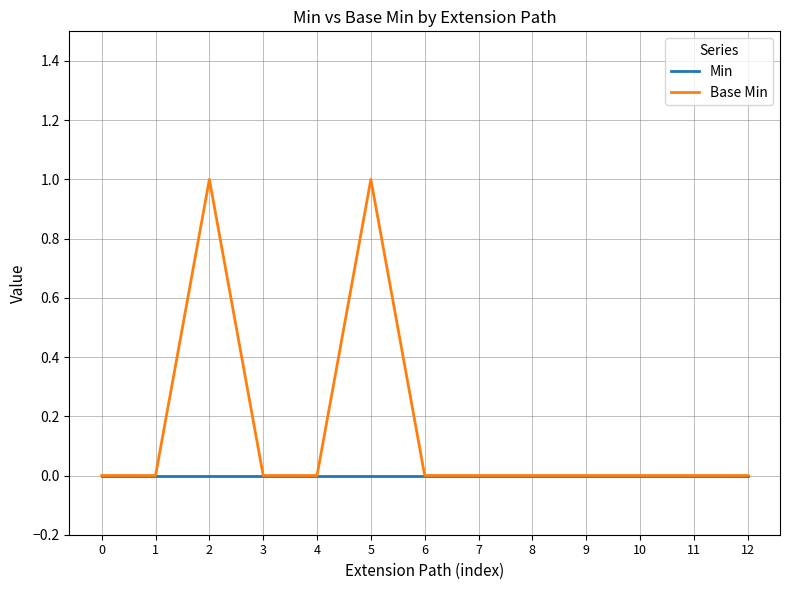

How many distinct data groups are displayed?

2